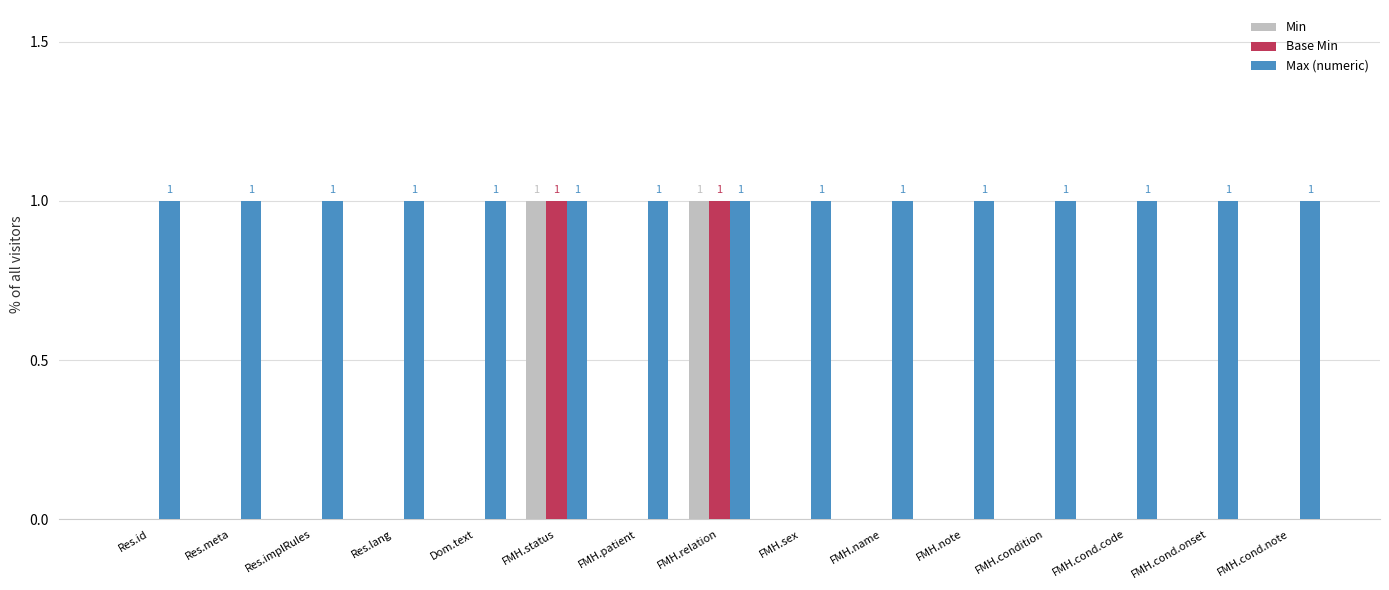

The Base Min series shows 1 at Res.meta. True or false?

False